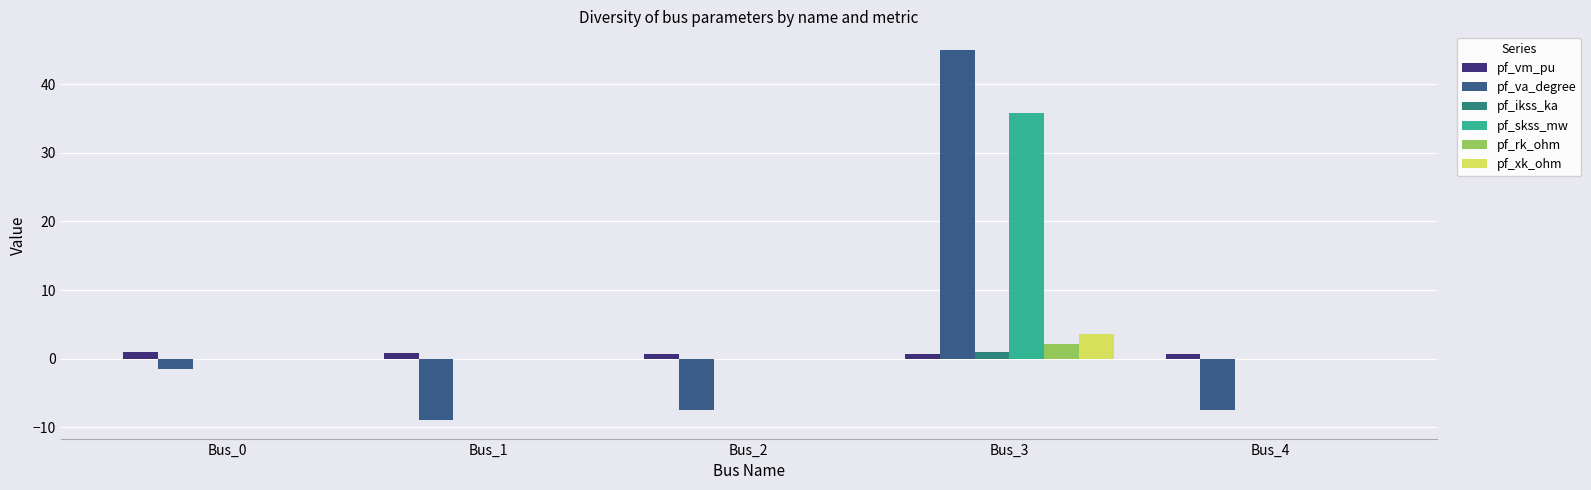

Between Bus_0 and Bus_2, which series saw the biggest shift?

pf_va_degree